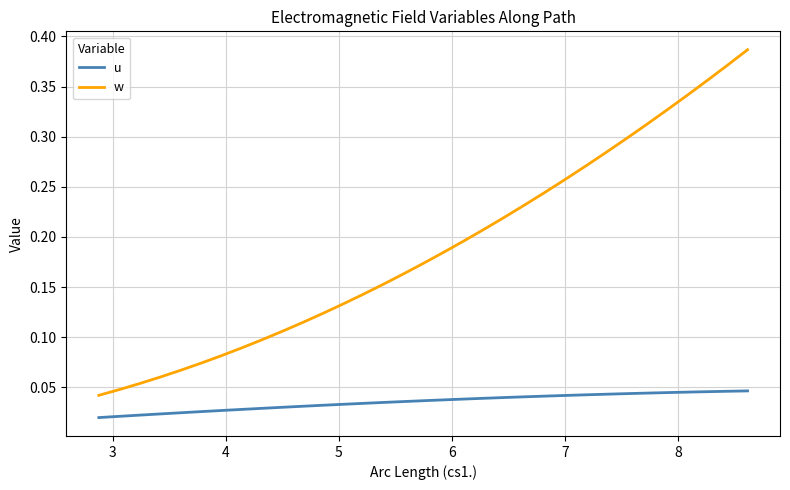

True or false: u and w cross at least once.

False